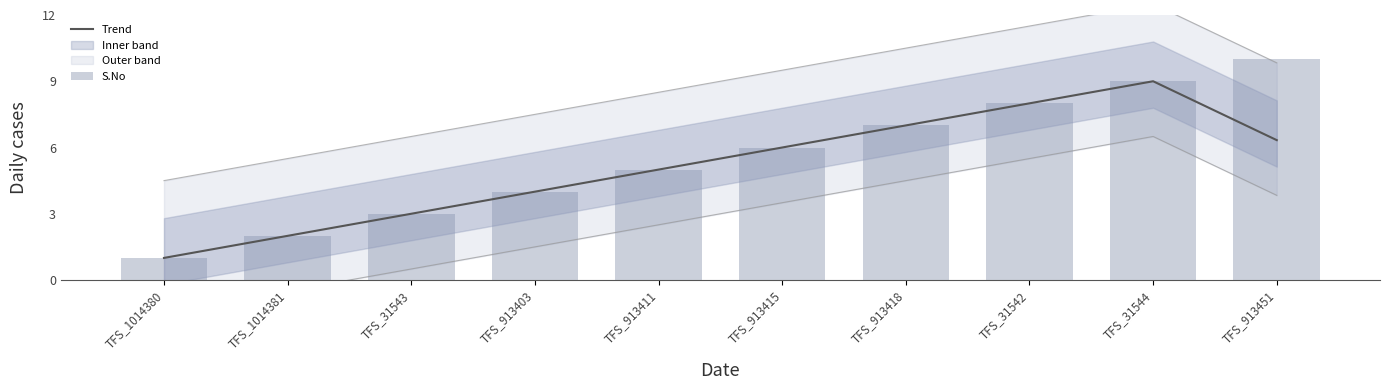

True or false: S.No has a value of 1.8 at TFS_1014380.

False